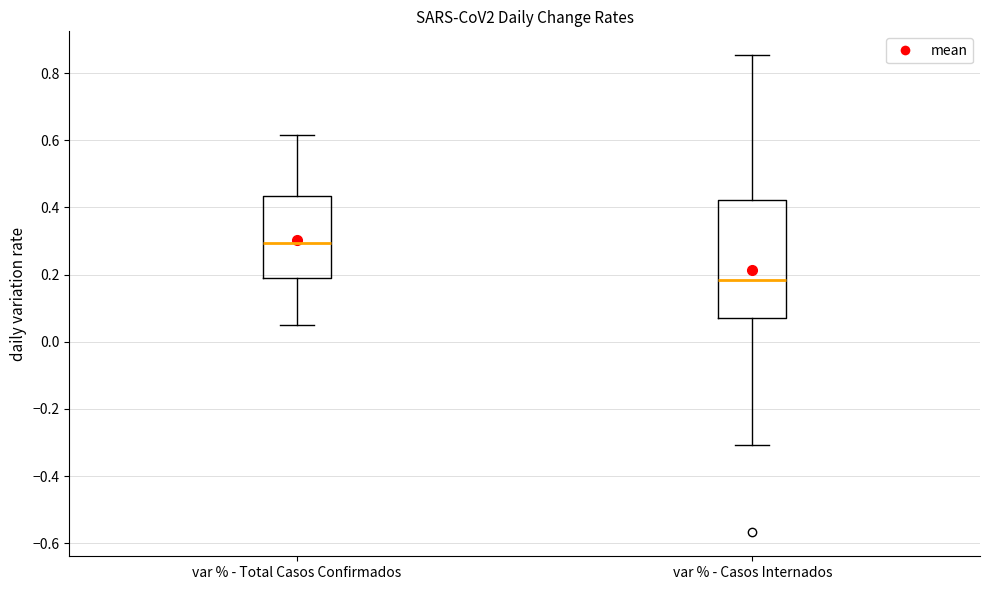

Reading left to right, transcribe this box plot: for each box, give where its median line is, the range the box spans, and where its two whiskers end, as read against the y-axis. The values are not printed on the chart, so give them approximately, as read against the axis.

var % - Total Casos Confirmados: median 0.30, box 0.18 to 0.44, whiskers 0.06 to 0.62
var % - Casos Internados: median 0.18, box 0.06 to 0.42, whiskers -0.30 to 0.86